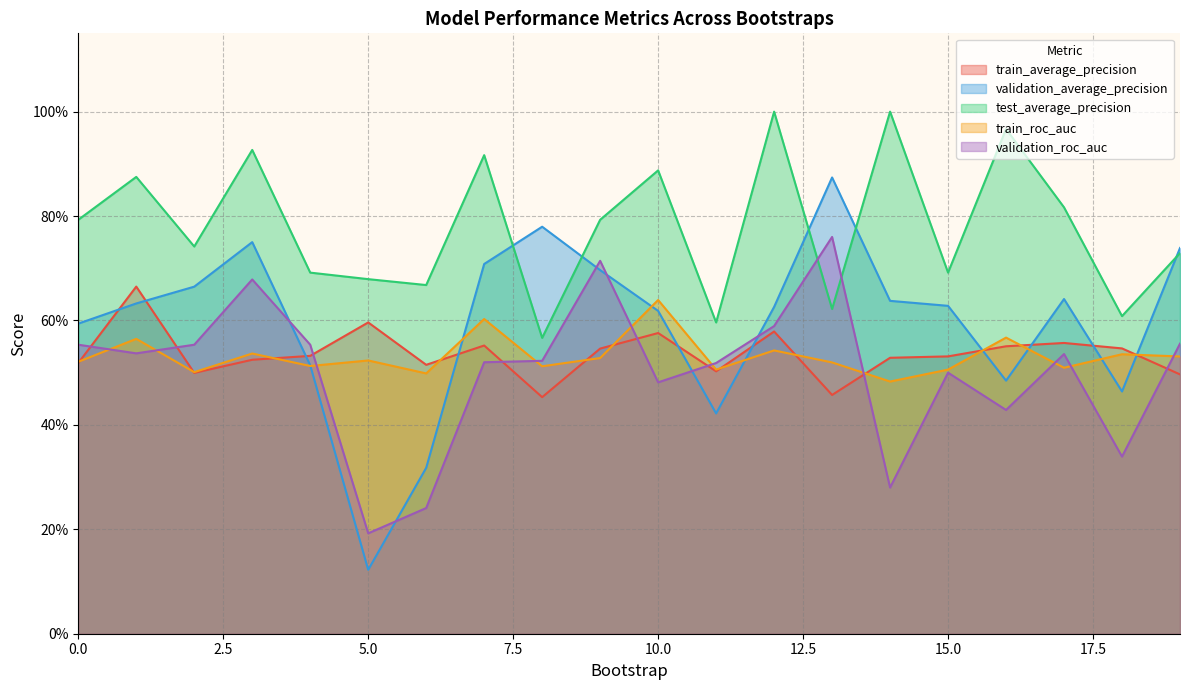

Does the chart display data point markers on the line(s)?

No